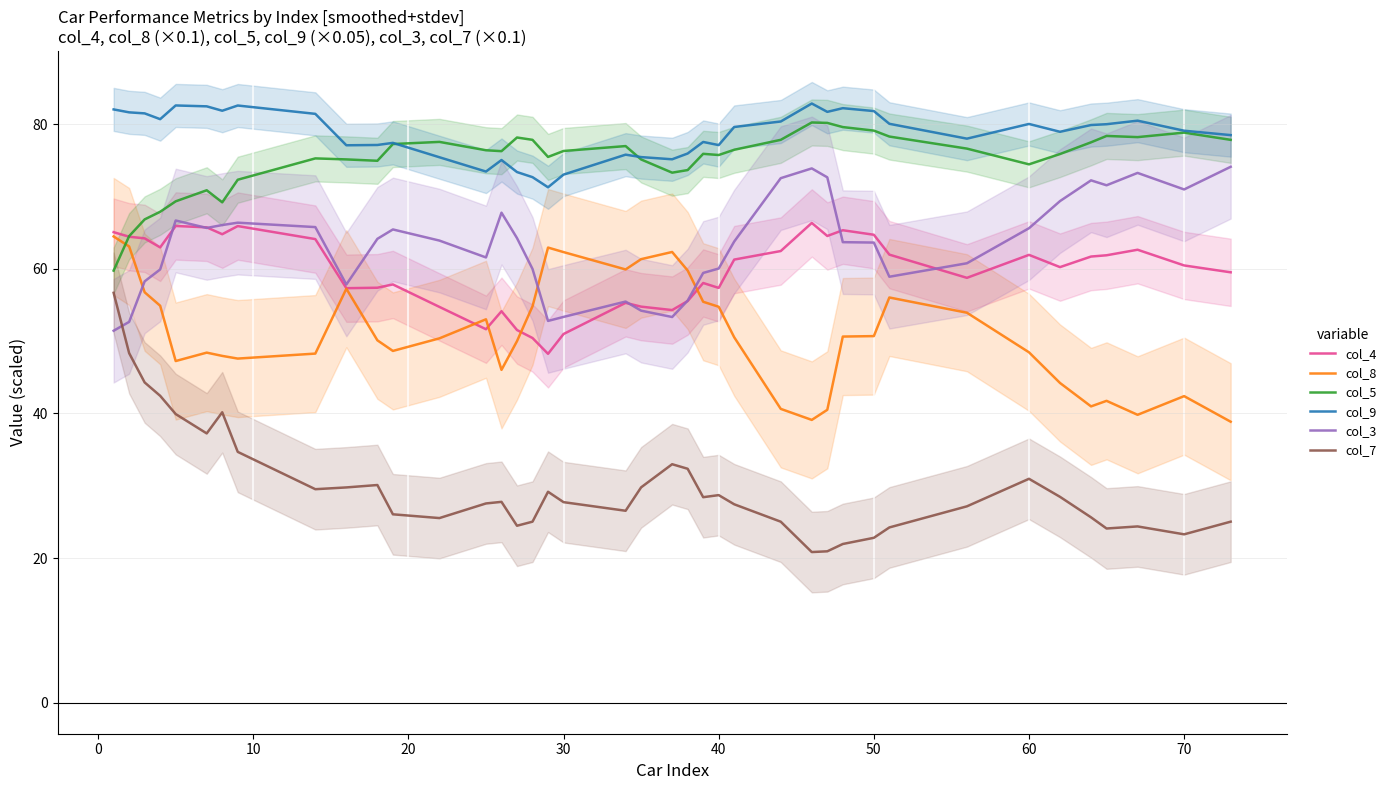

What is the highest value of the col_7 series?

56.7